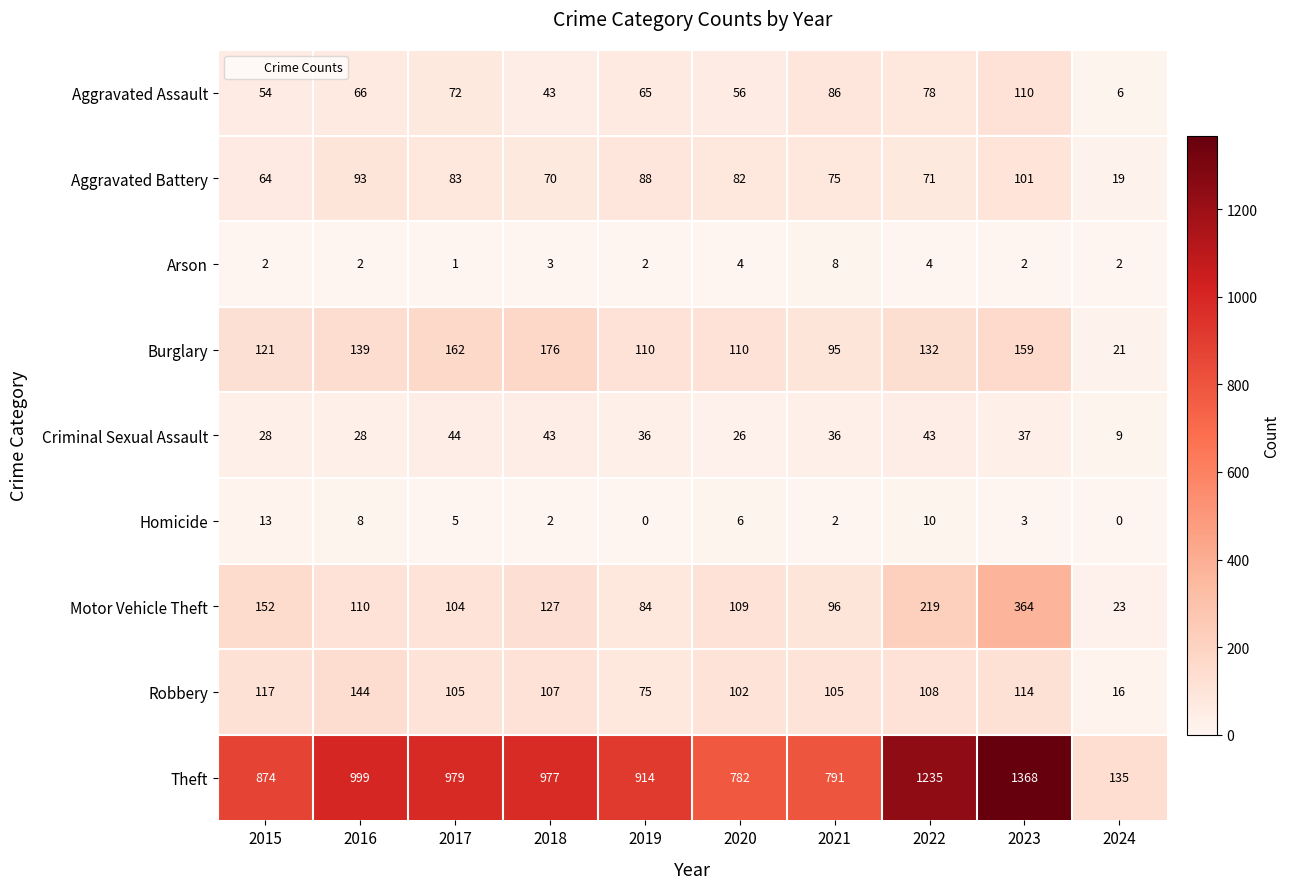

The Arson series shows 3 at 2019. True or false?

False